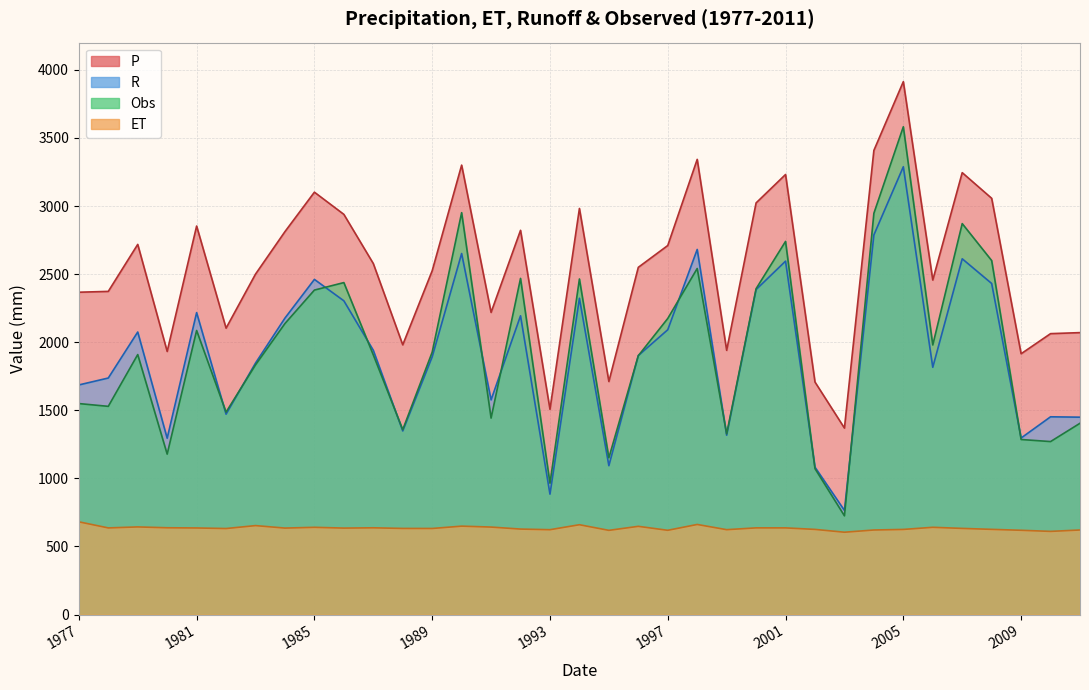

Count the number of categories in the chart.

35